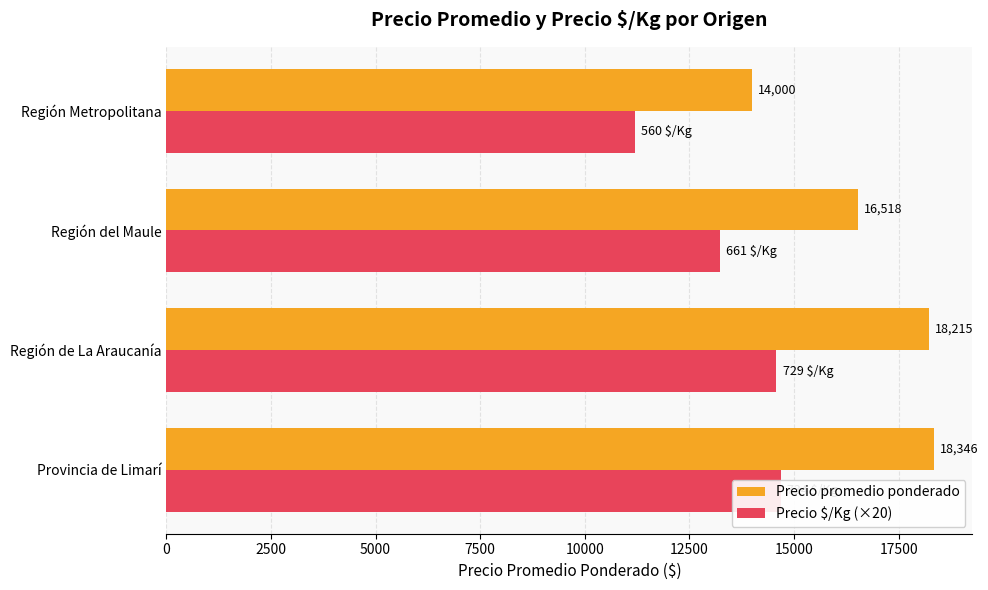

What is the total value across all series at 5000?

29738